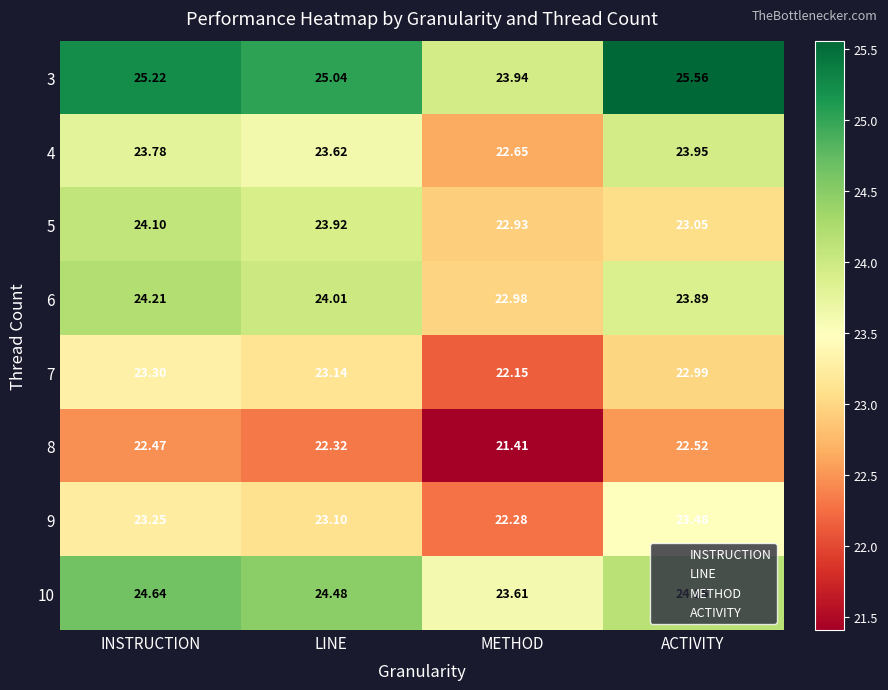

At which category does the chart reach its peak across all series?

ACTIVITY